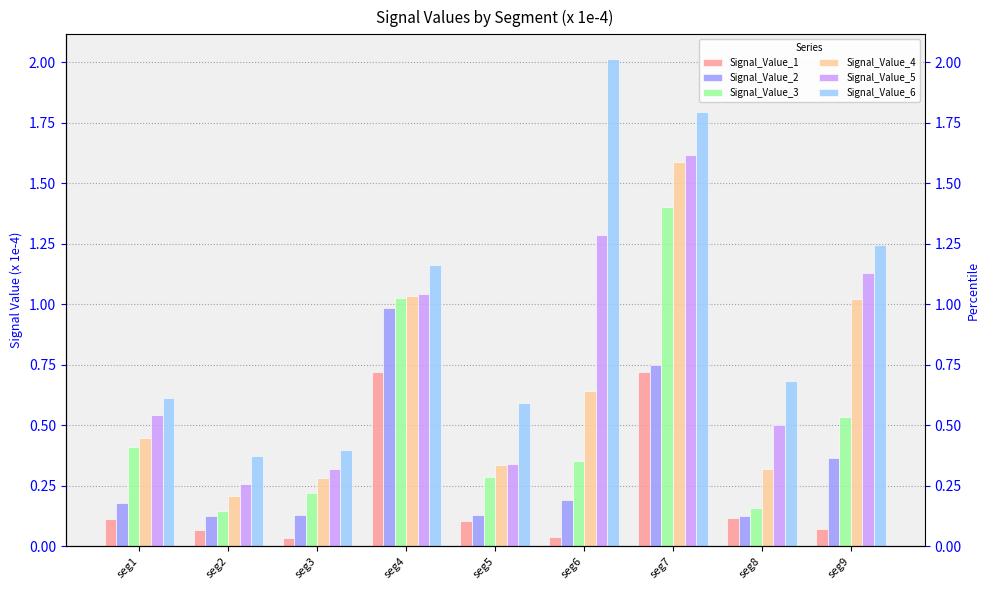

Rank the categories by Signal_Value_6 value from highest to lowest.

seg6, seg7, seg9, seg4, seg8, seg1, seg5, seg3, seg2